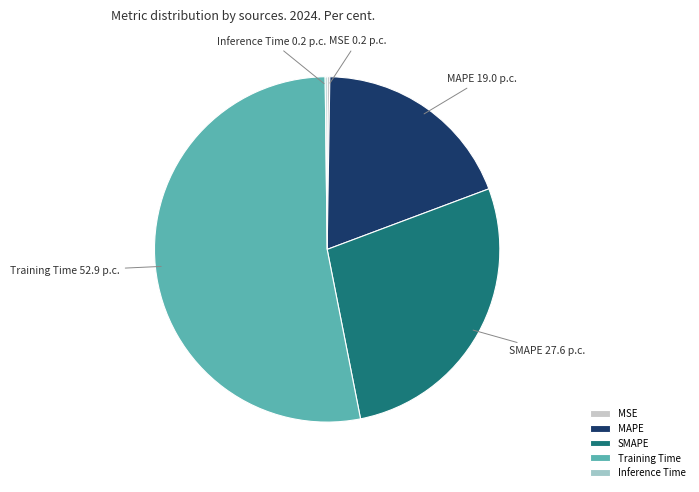

Between SMAPE and Training Time, which is larger?

Training Time